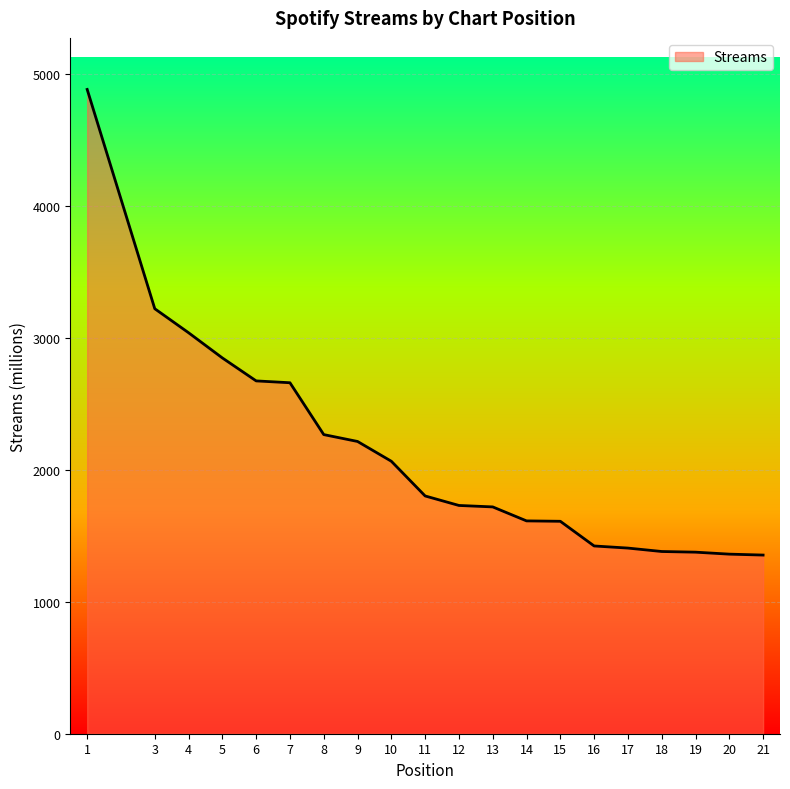

Does the chart have visible grid lines?

Yes